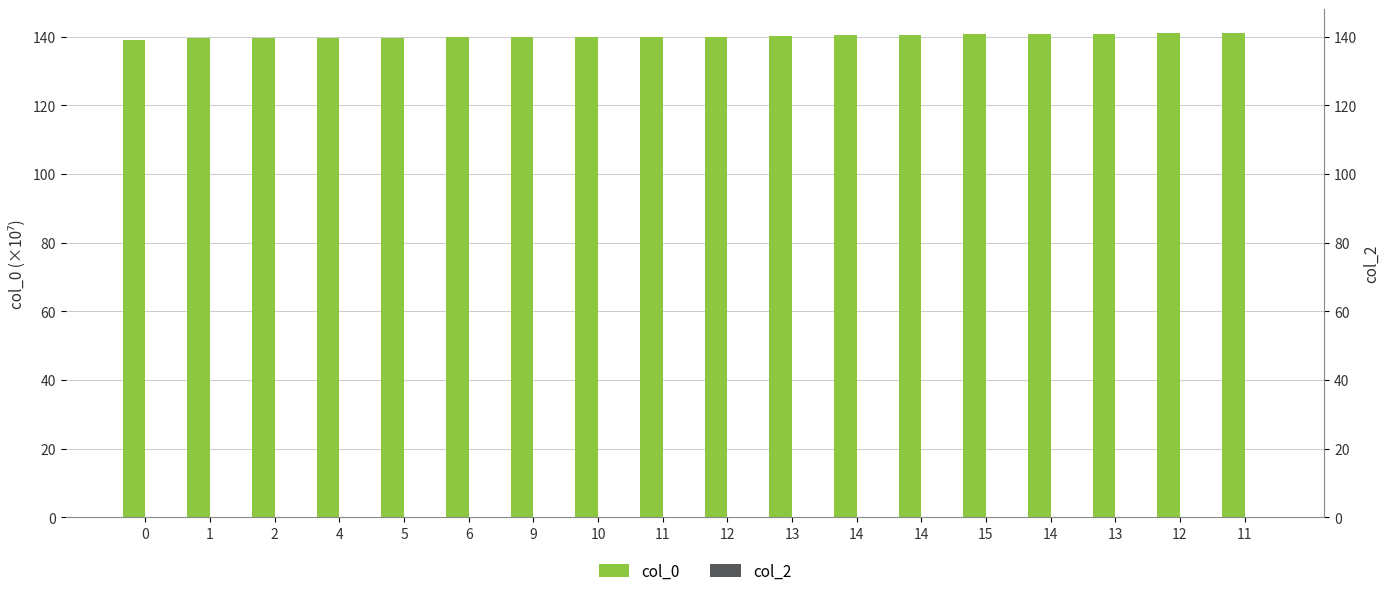

What is the approximate value of col_0 at 5?

139.7